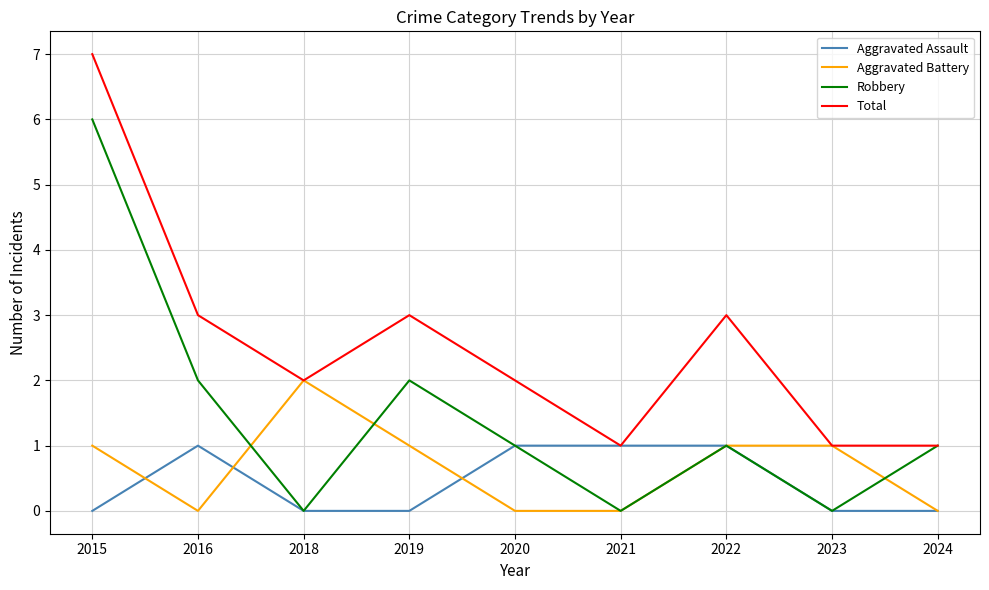

Count the number of data series in this chart.

4